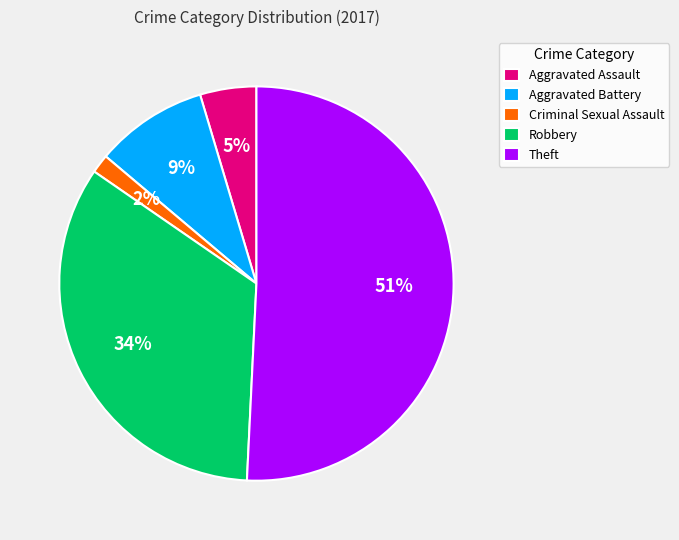

Which category accounts for the majority?

Theft